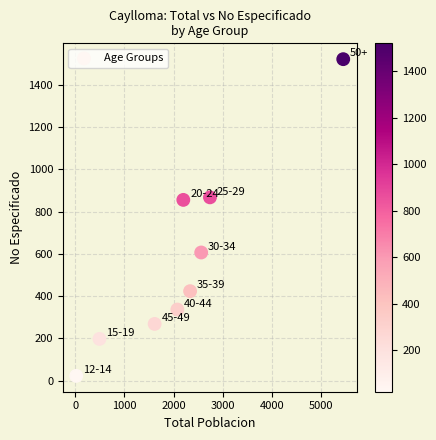

What is the average X value?

2165